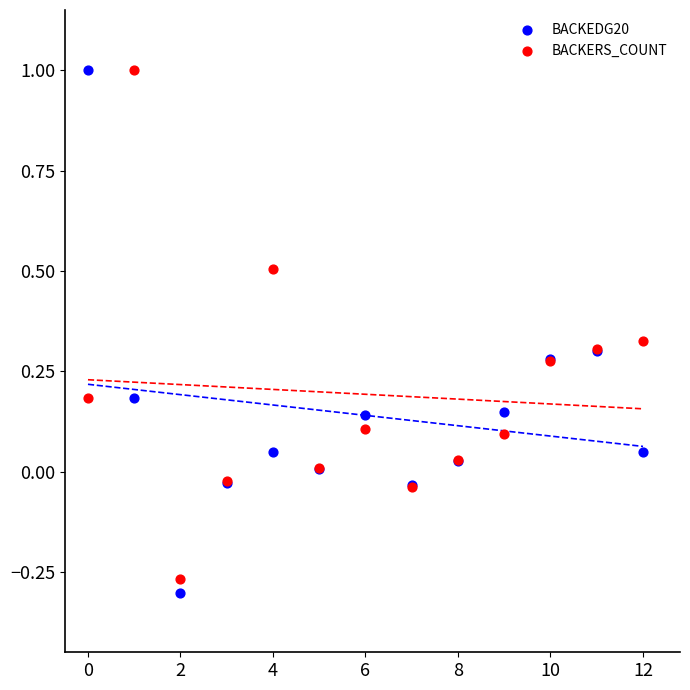

What are all the series names shown in the legend?

BACKEDG20, BACKERS_COUNT